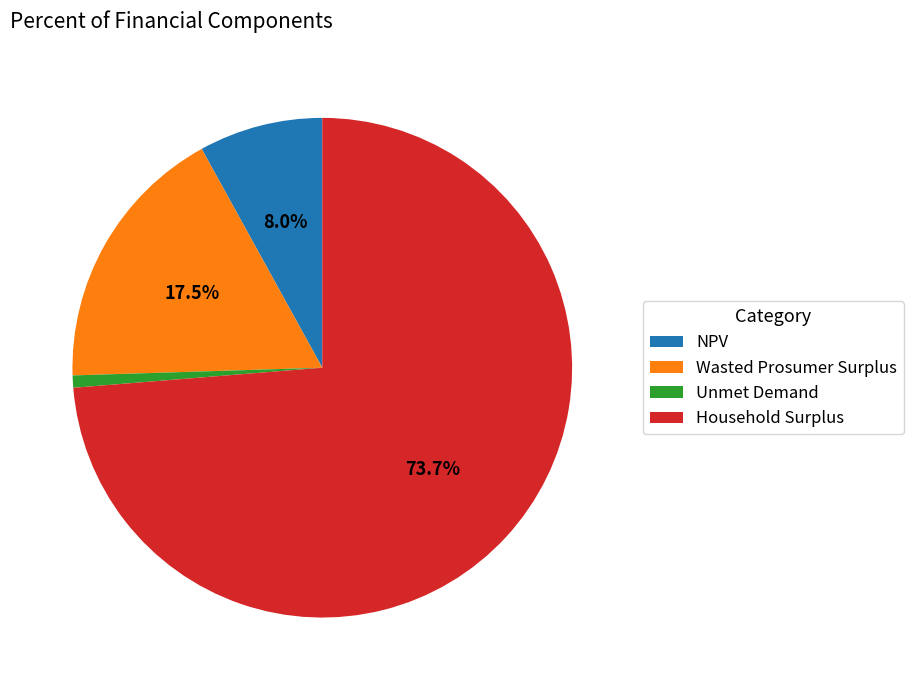

Is the sum of Unmet Demand and Wasted Prosumer Surplus greater than half?

No